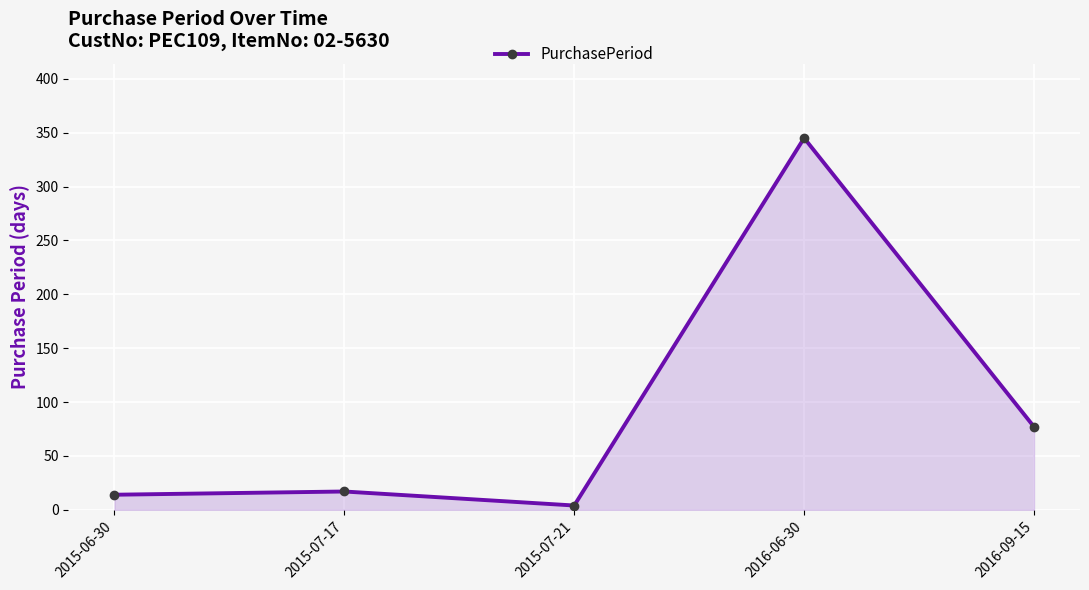

Reading left to right, extract all data points from this chart.

14	17	4	345	77